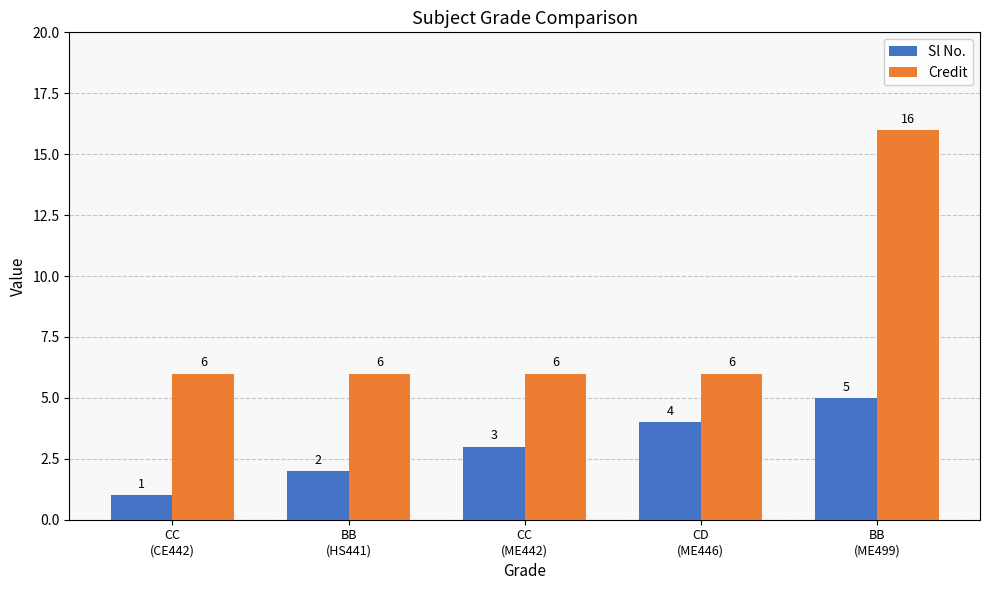

List the series in order of their overall mean, lowest first.

Sl No., Credit